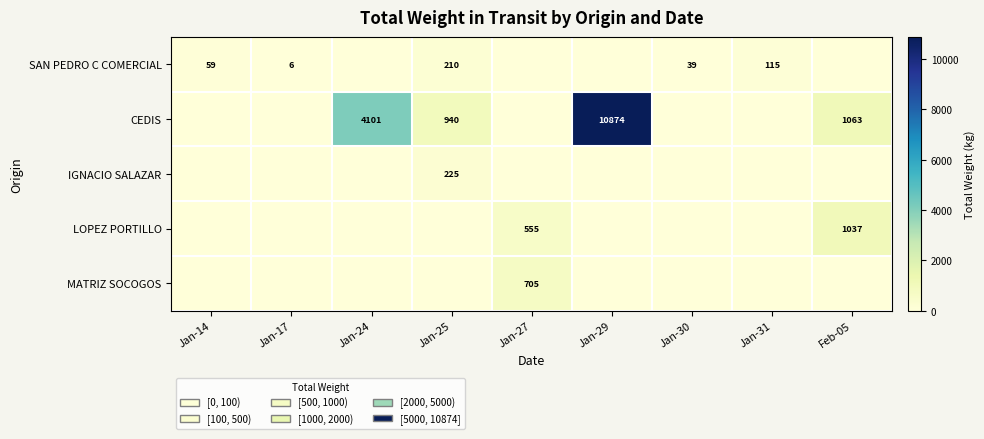

True or false: MATRIZ SOCOGOS has a value of 705 at Jan-27.

True